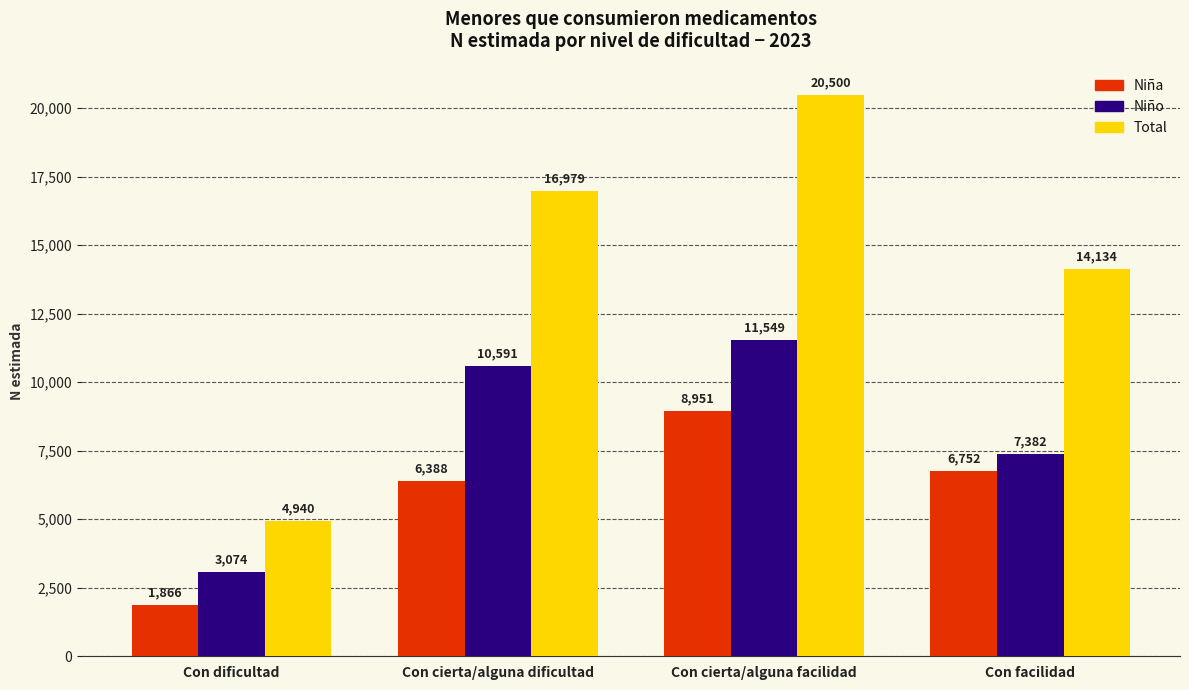

How many categories are shown in the chart?

4